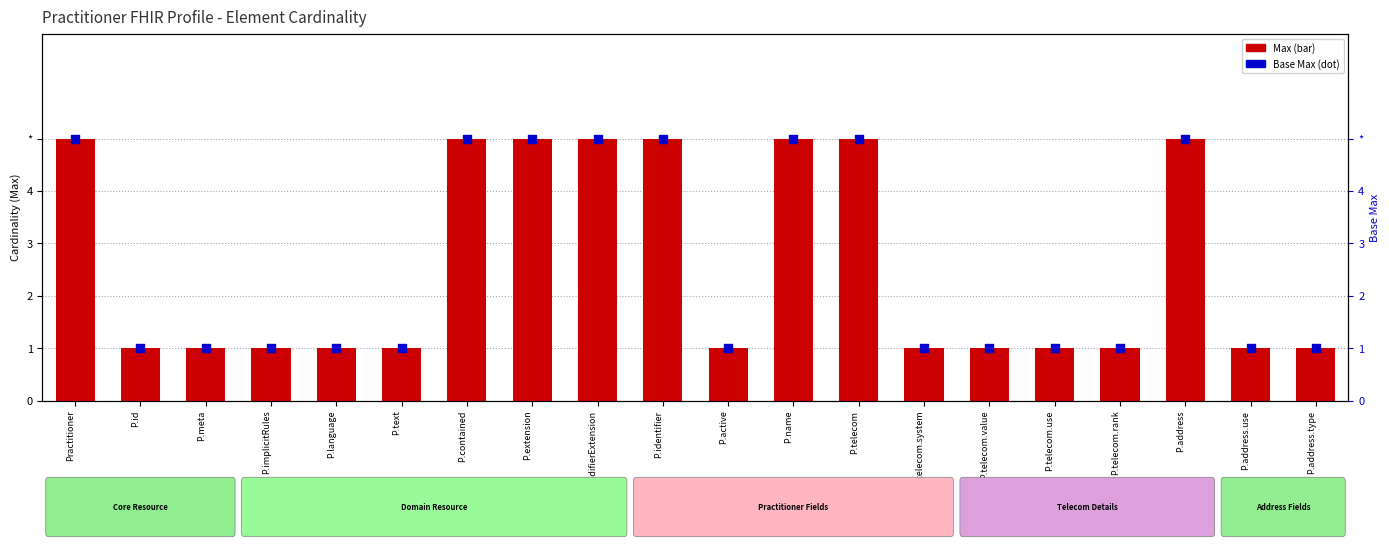

Is the value of Base Max at P.meta greater than the value of Max at P.implicitRules?

No